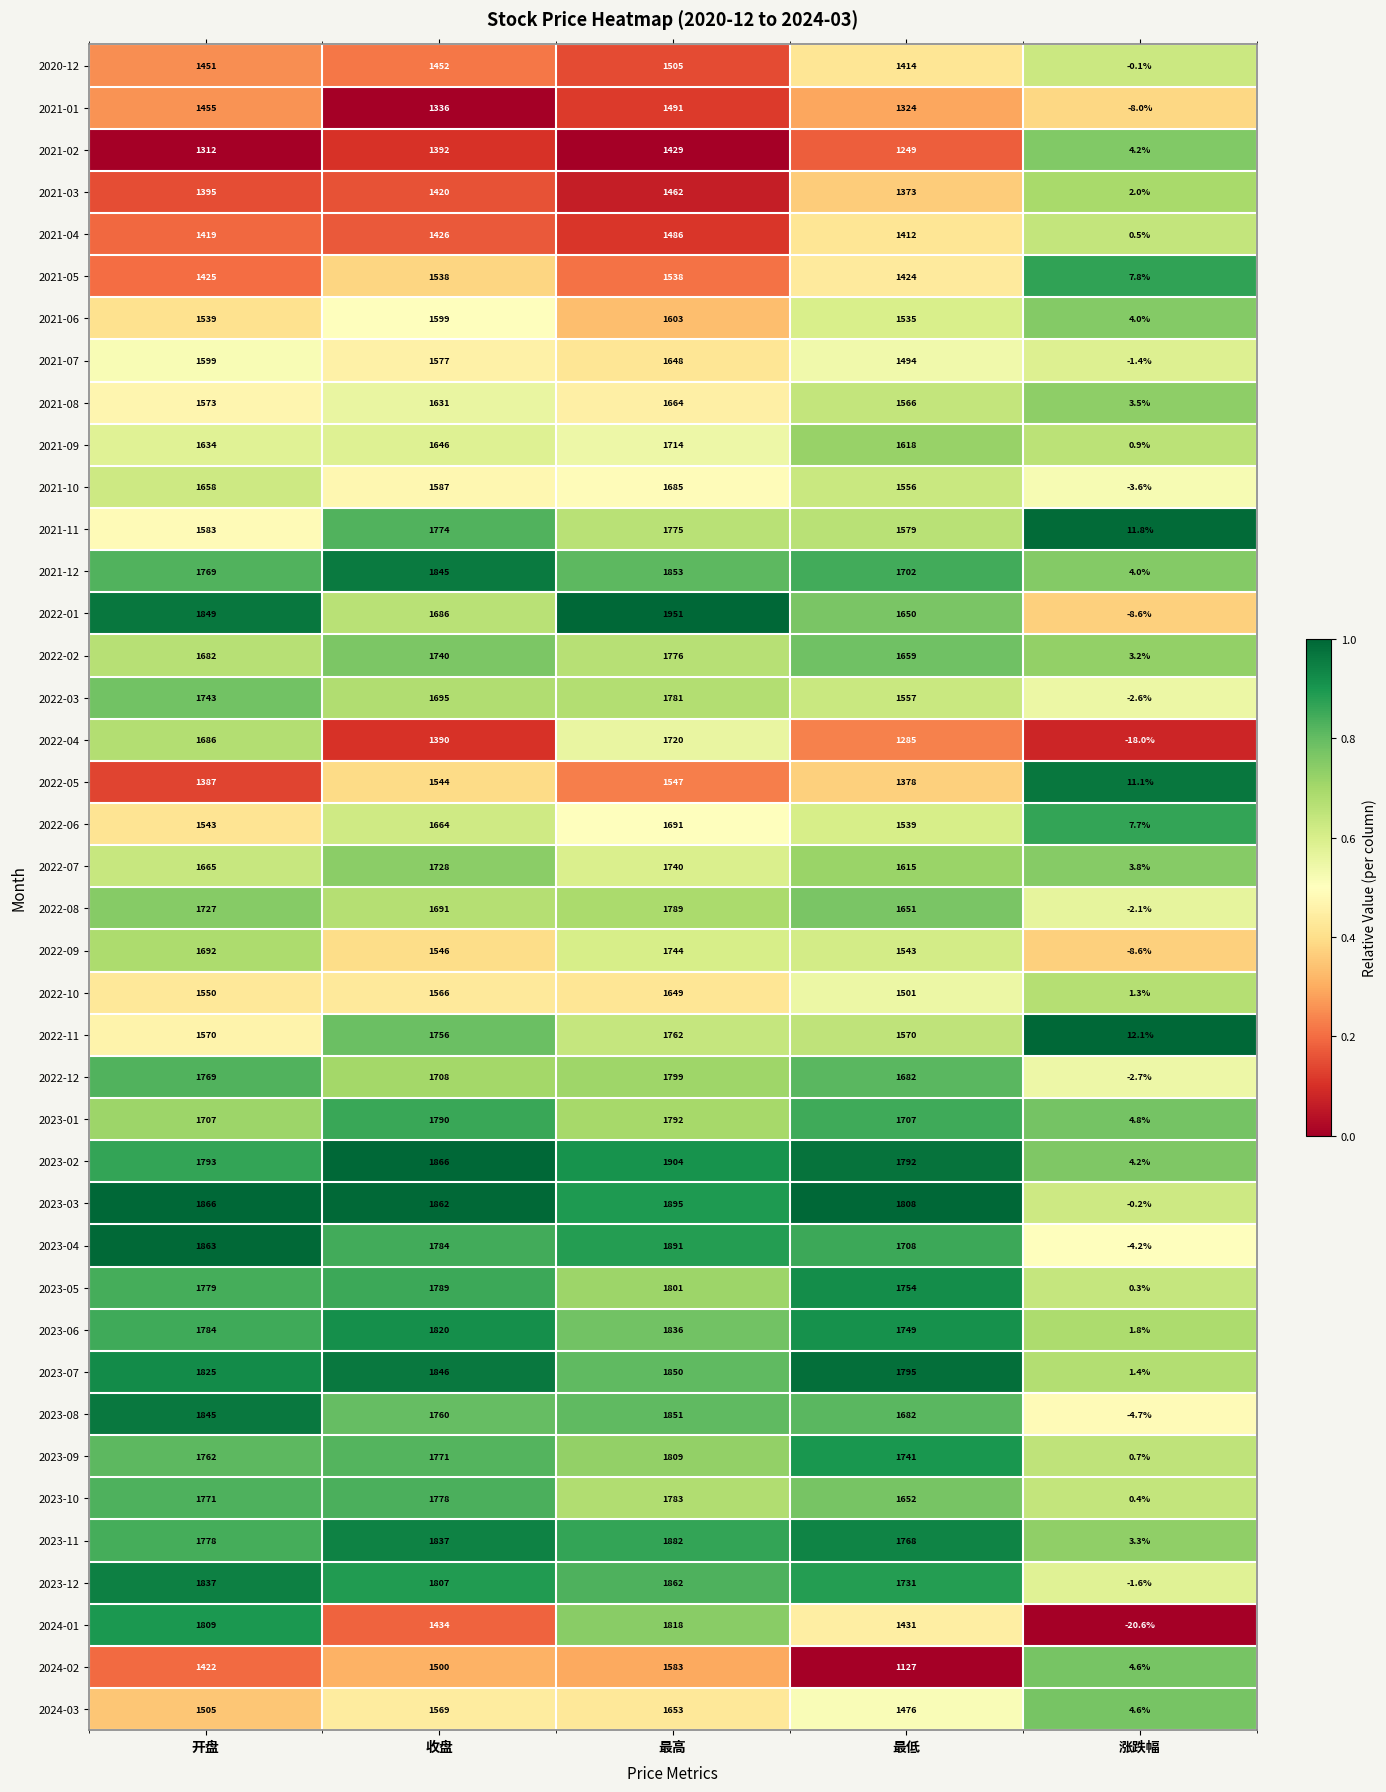

What is the sum of all 2023-11 values?

7268.3